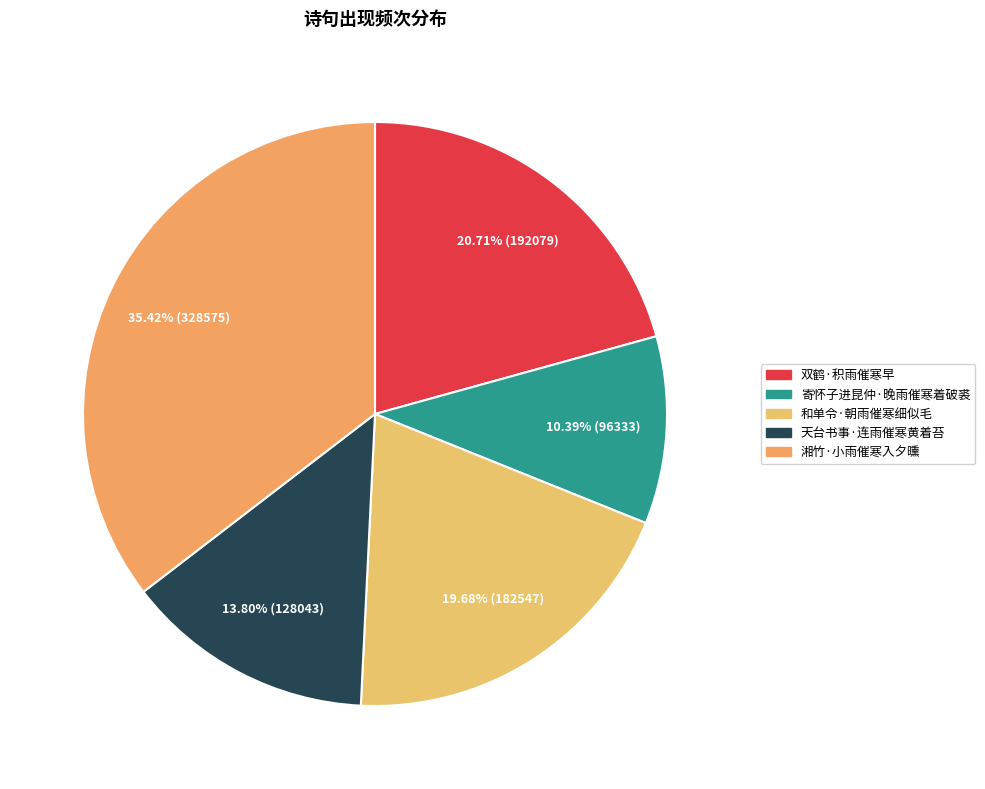

Rank the categories by value from lowest to highest.

寄怀子进昆仲·晚雨催寒着破裘, 天台书事·连雨催寒黄着苔, 和单令·朝雨催寒细似毛, 双鹤·积雨催寒早, 湘竹·小雨催寒入夕曛